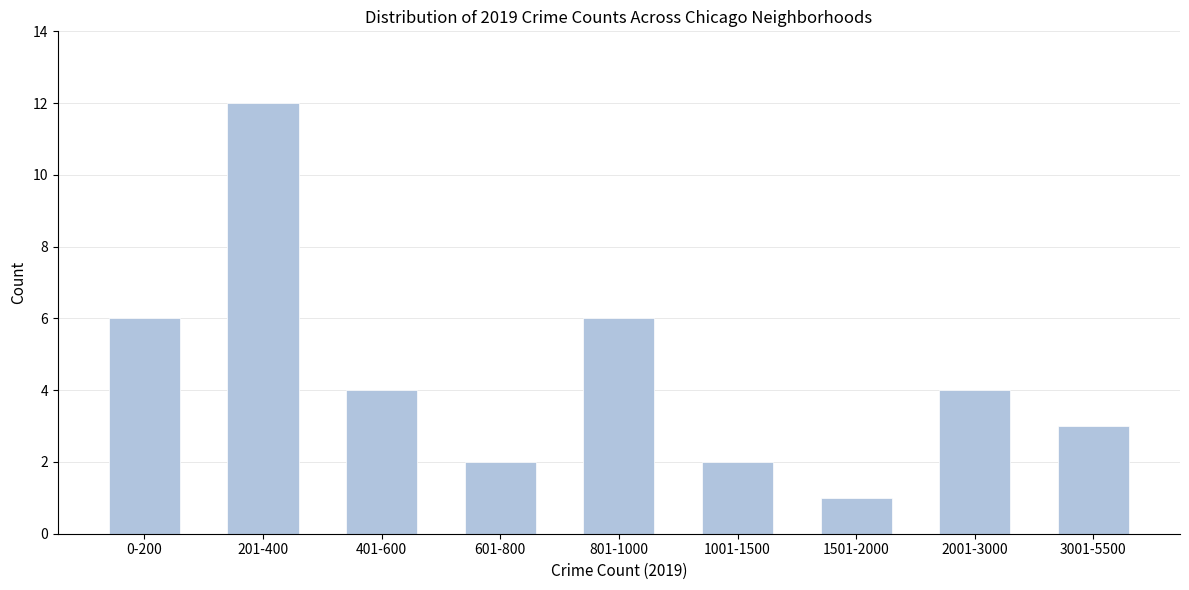

Reading right to left, list all the values displayed in this chart.

3001-5500=3	2001-3000=4	1501-2000=1	1001-1500=2	801-1000=6	601-800=2	401-600=4	201-400=12	0-200=6